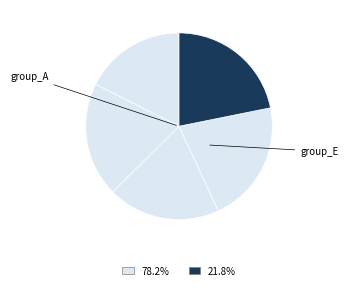

How many slices are in this pie chart?

5